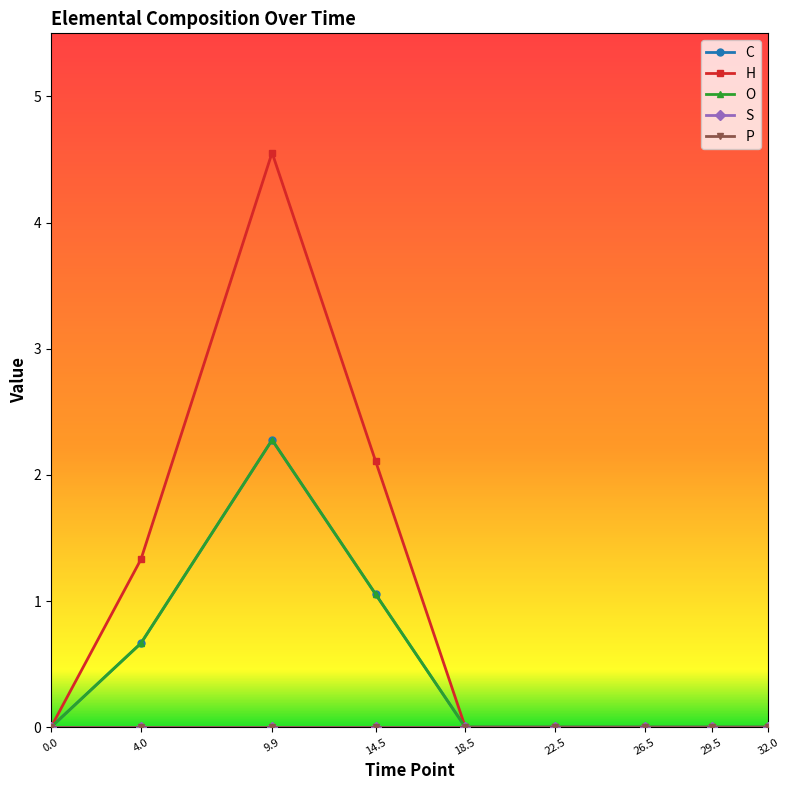

Does the chart have visible grid lines?

No